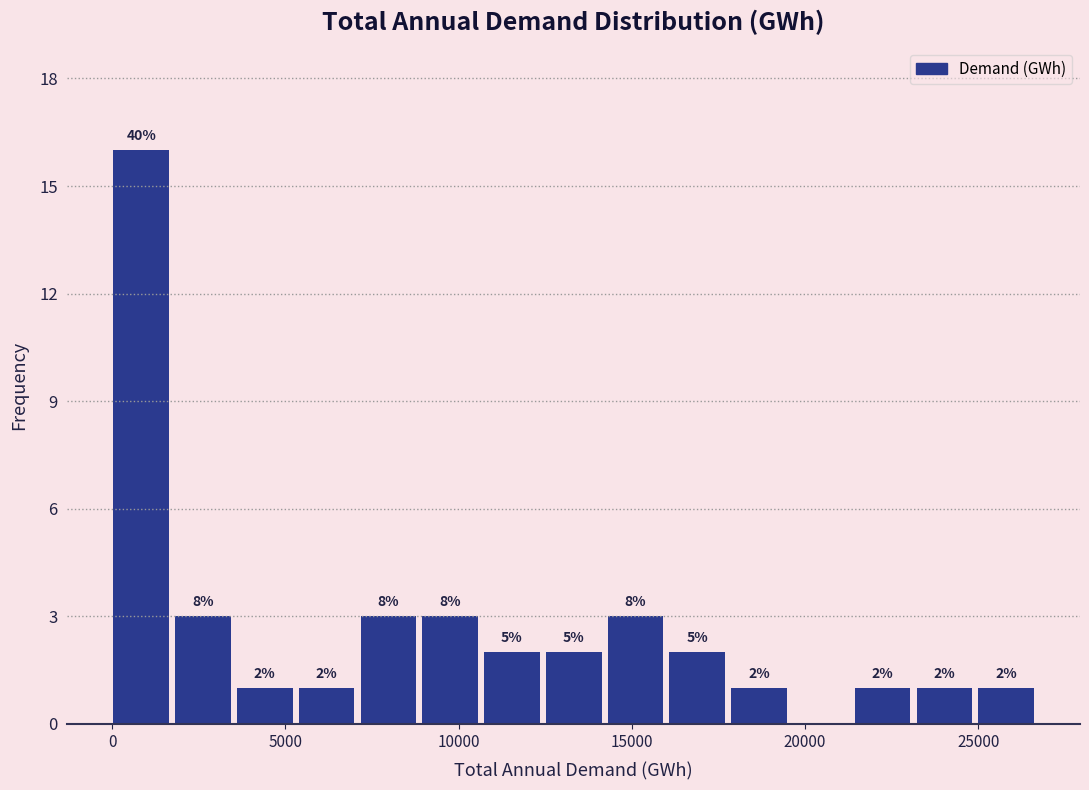

Read against the x-axis, roughly where is the centre of the tallest bar?

1000